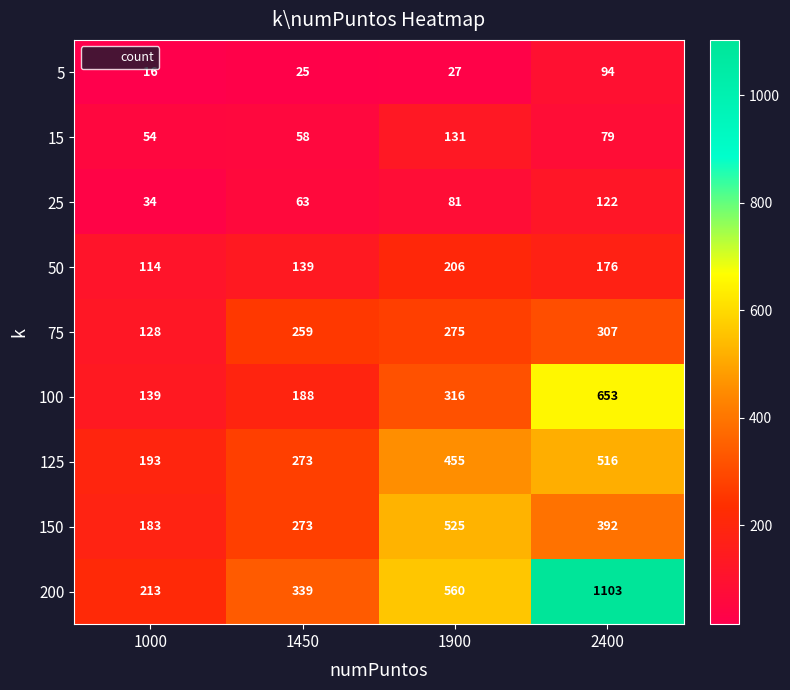

True or false: 150 has a value of 273 at 1450.

True